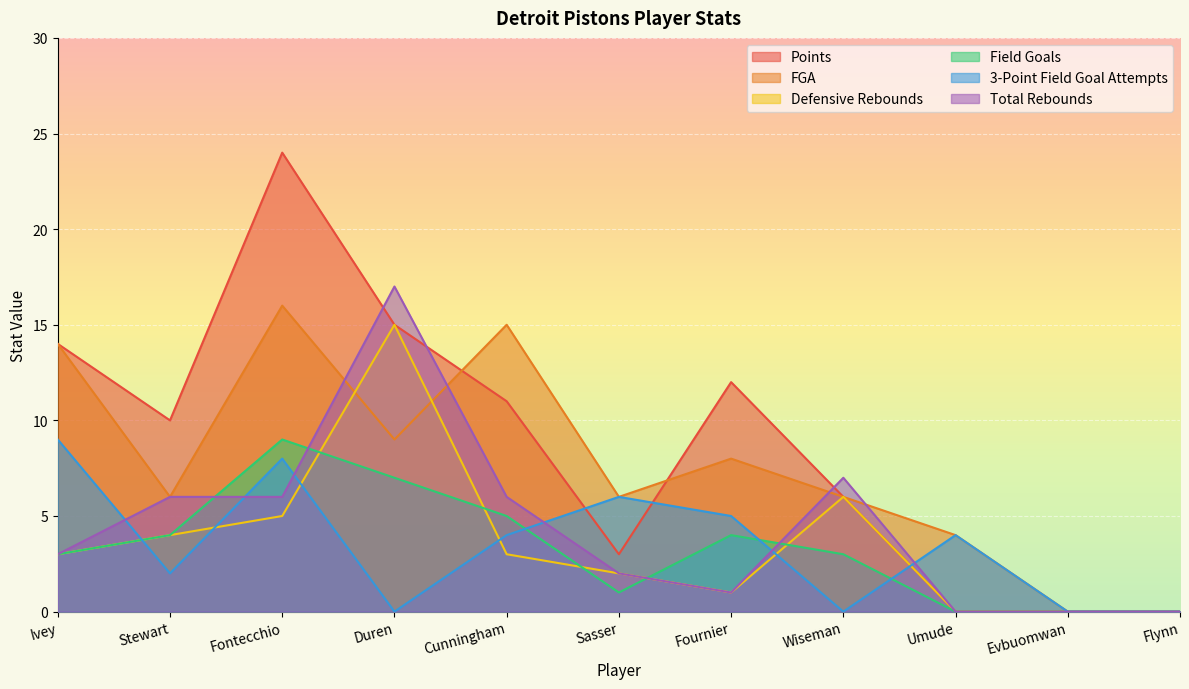

What is the value of the Total Rebounds point at the 8th from the left?

7